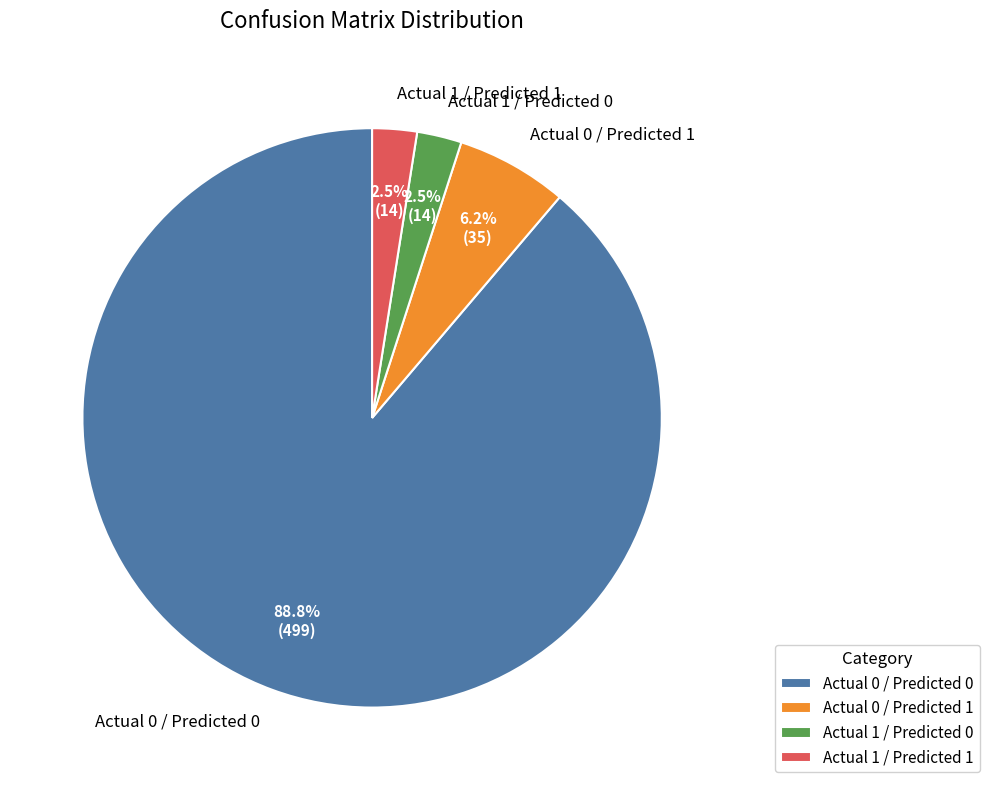

Which category has the biggest portion of the pie?

Actual 0 / Predicted 0